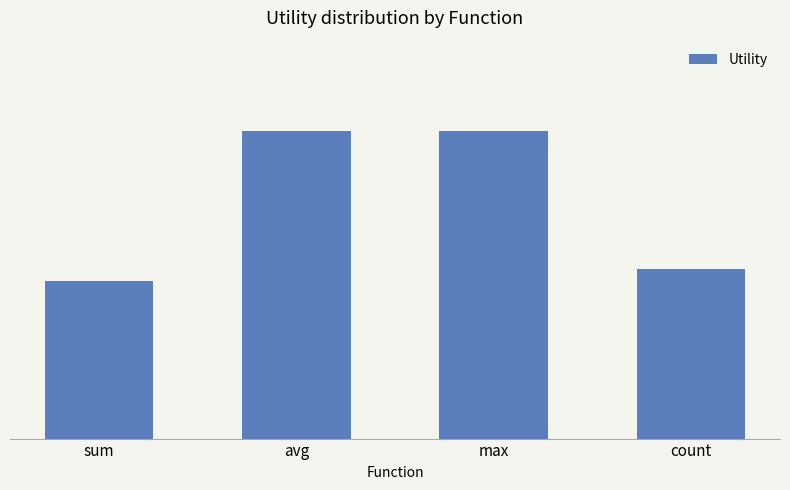

Reading left to right, what are all the values shown in this chart?

sum=1.2	avg=1.4	max=1.4	count=1.2